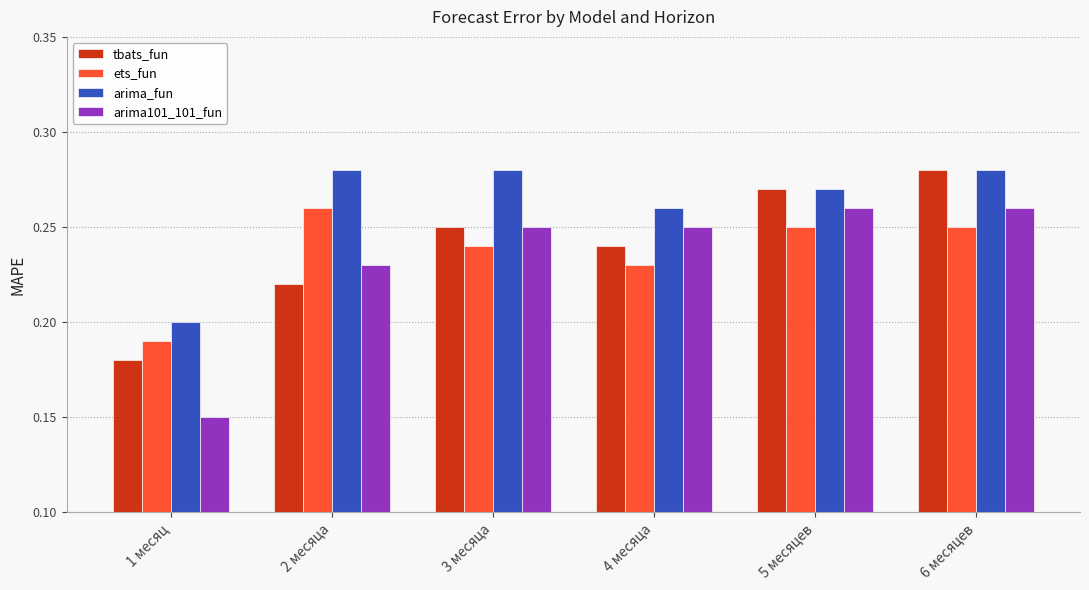

Which series has the widest spread of values?

arima101_101_fun